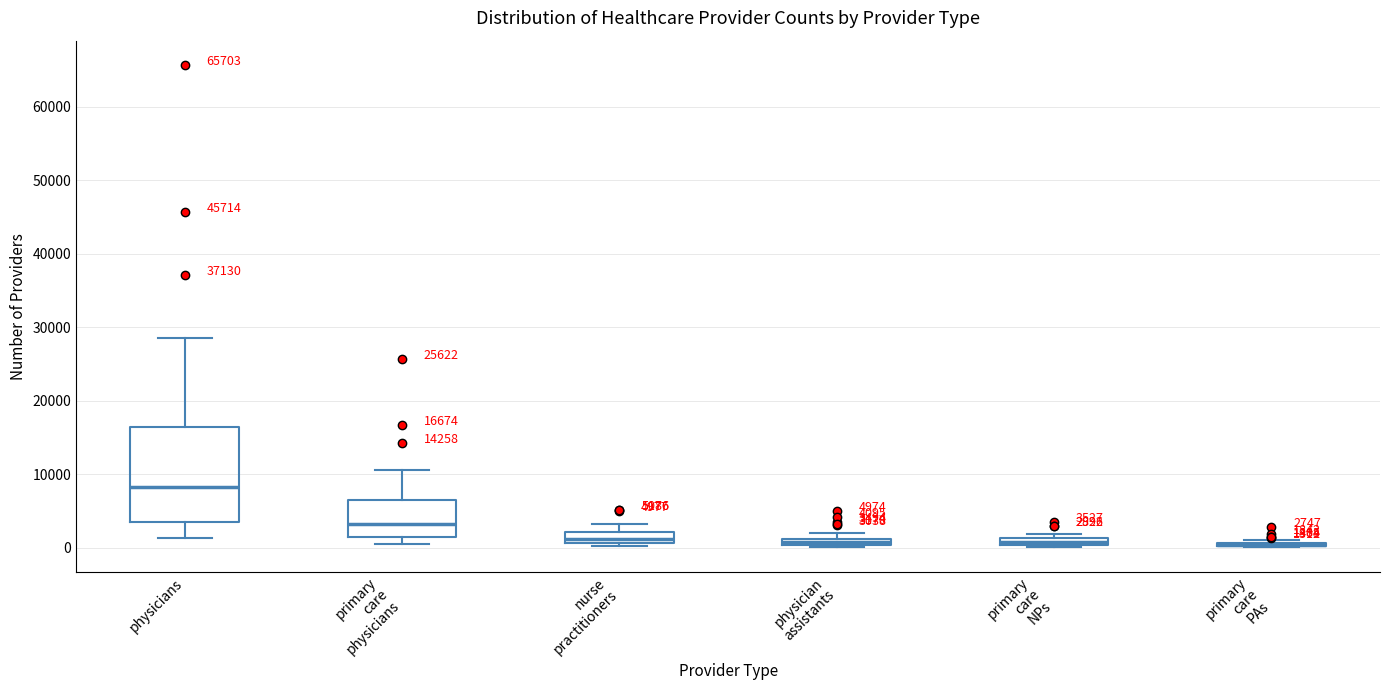

Comparing the boxes themselves (not the whiskers), which one is the tallest?

physicians